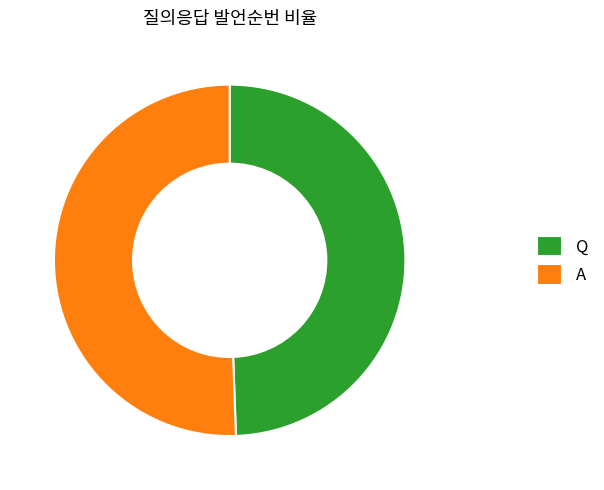

Combined, do A and Q account for over 50%?

Yes